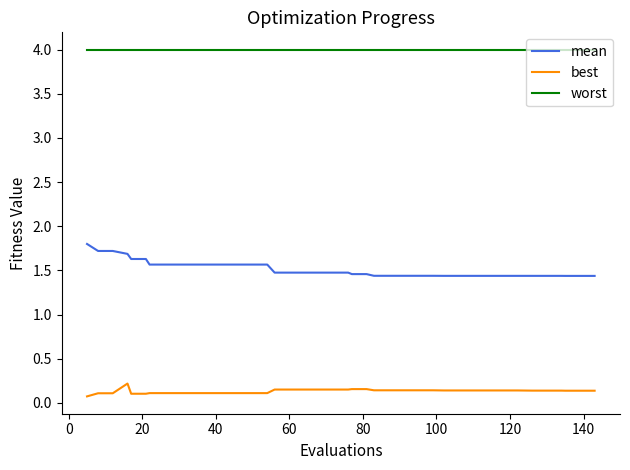

List the series in order of their peak value, highest first.

worst, mean, best